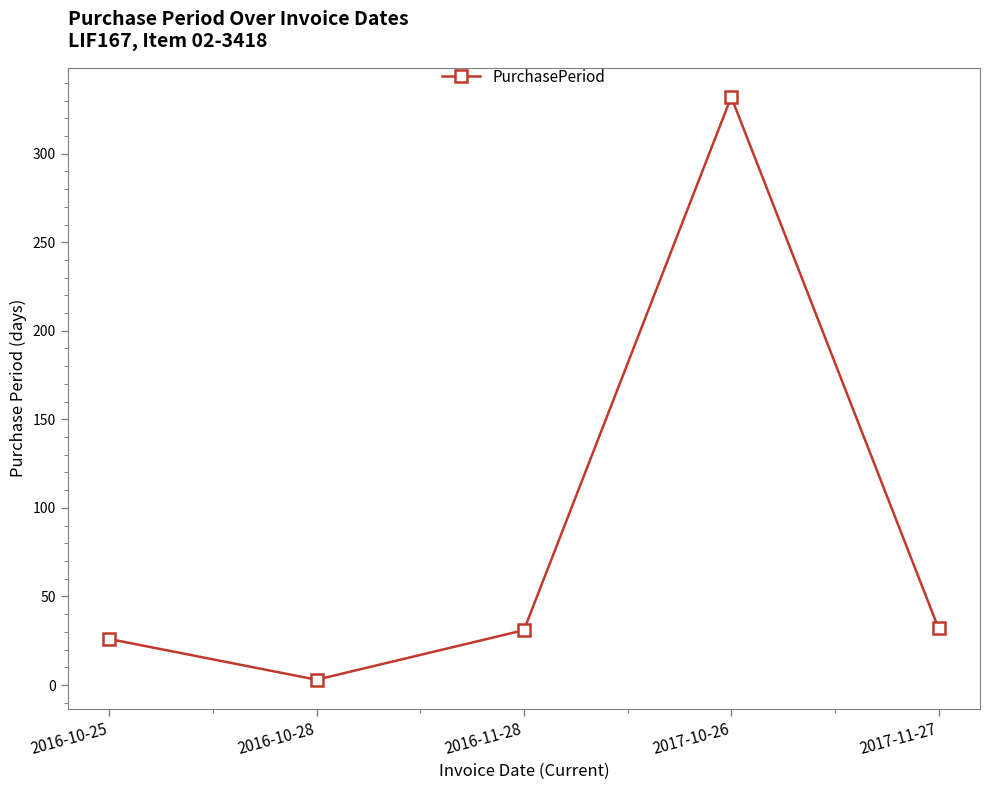

At which category does the data reach its first local valley?

2016-10-28